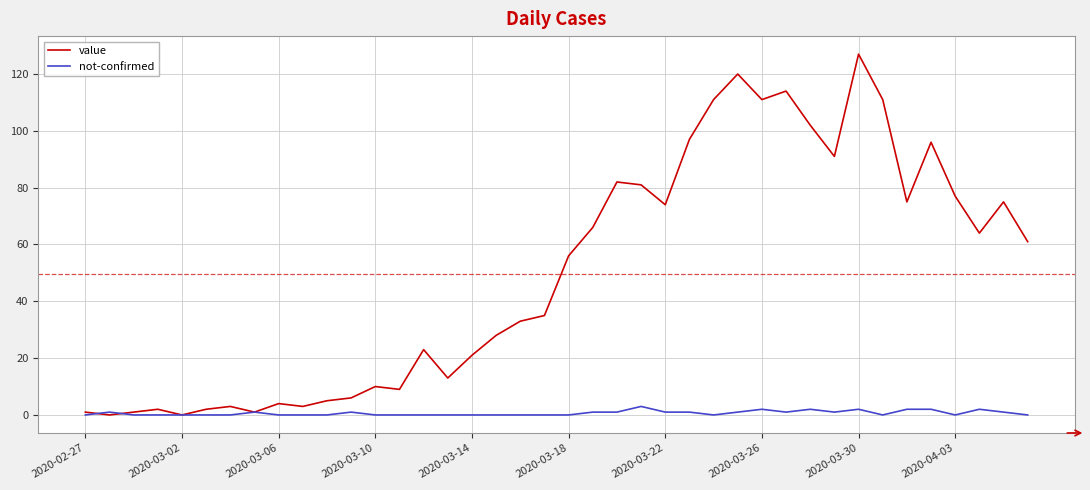

What is the highest value of the not-confirmed series?

3